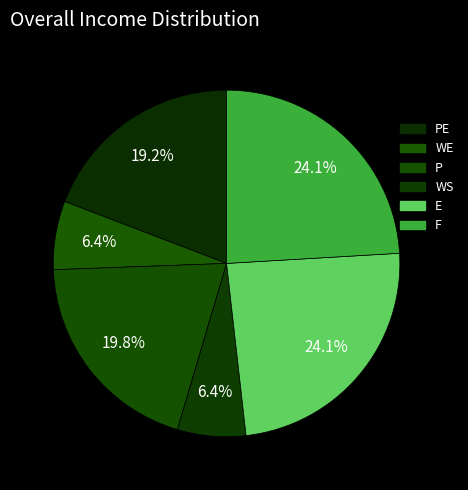

What is the largest slice in the pie chart?

E